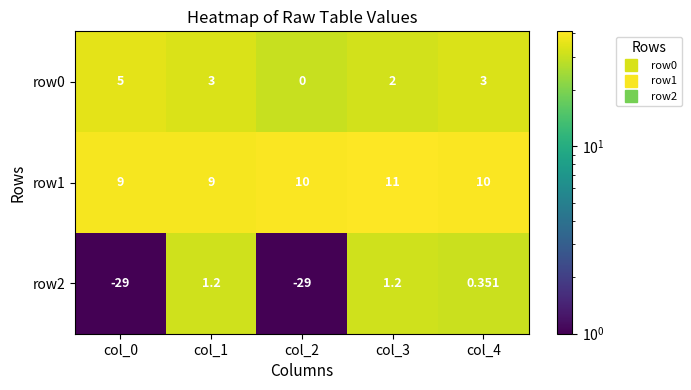

Rank the series by their average value, from lowest to highest.

row2, row0, row1